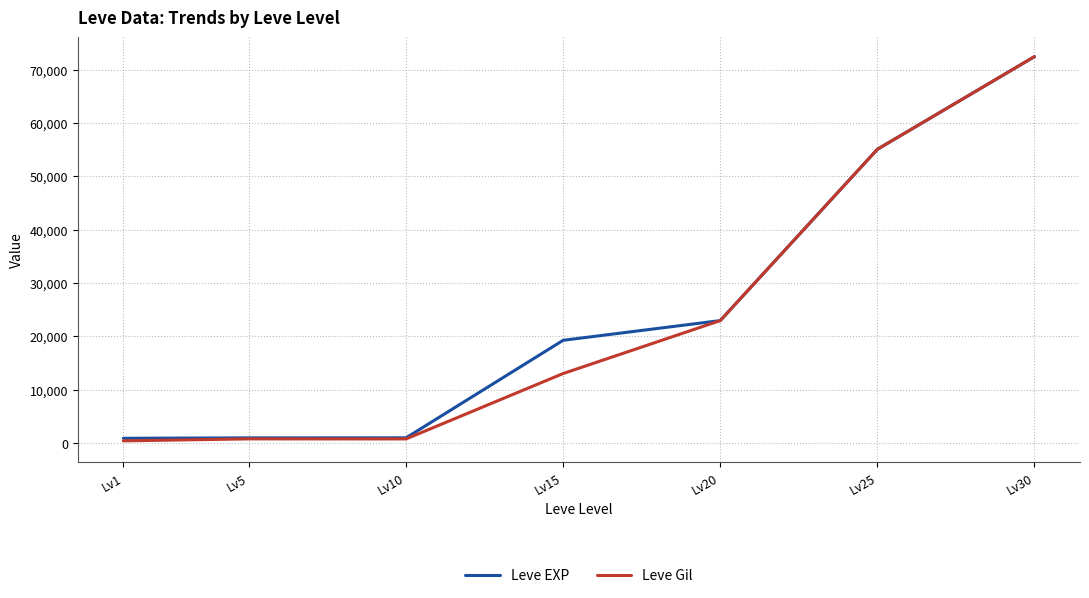

The Leve EXP series shows 36867 at Lv25. True or false?

False